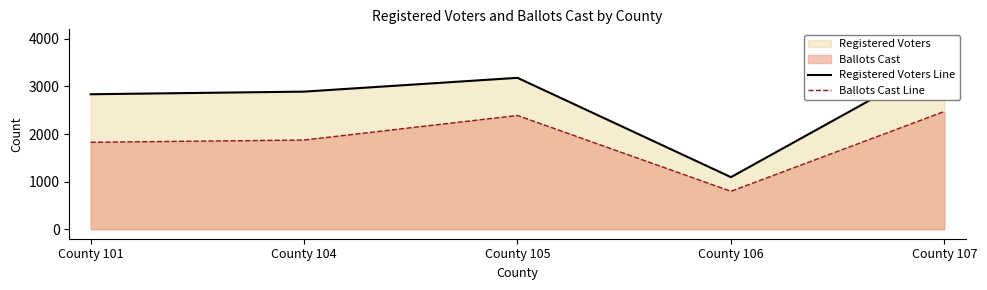

What is the greatest value displayed?

3576